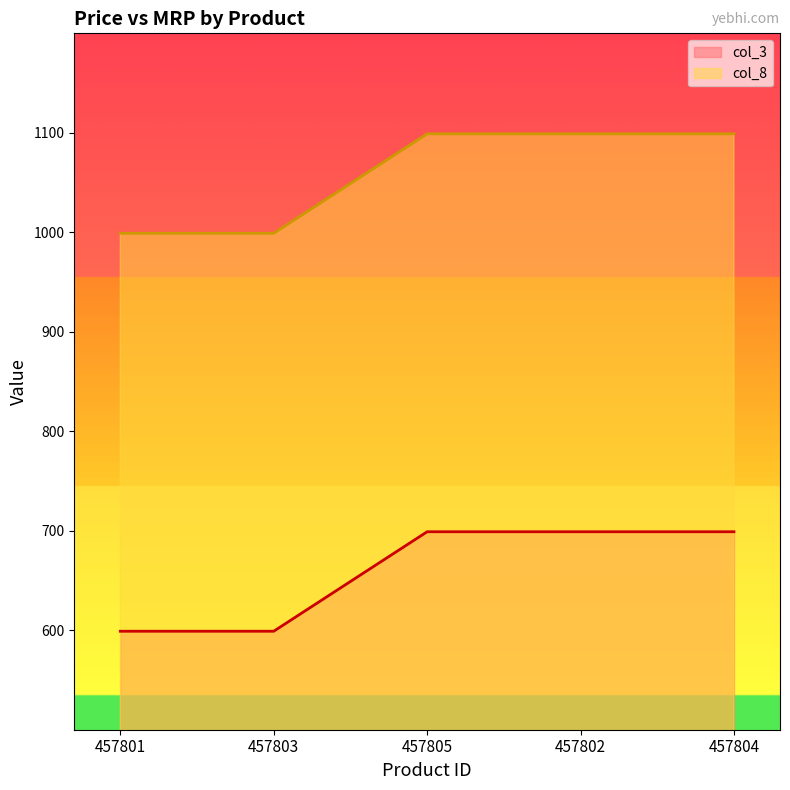

What is the smallest value displayed?

599